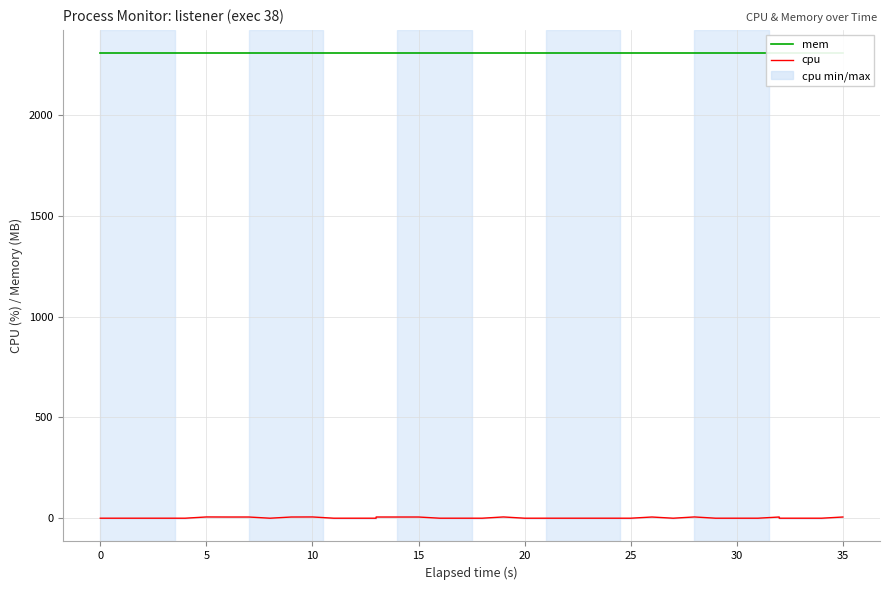

What is the approximate value of mem at 30?

2308.0